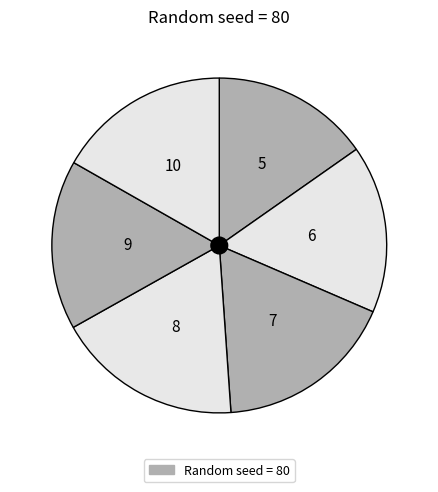

How many slices are in this pie chart?

6